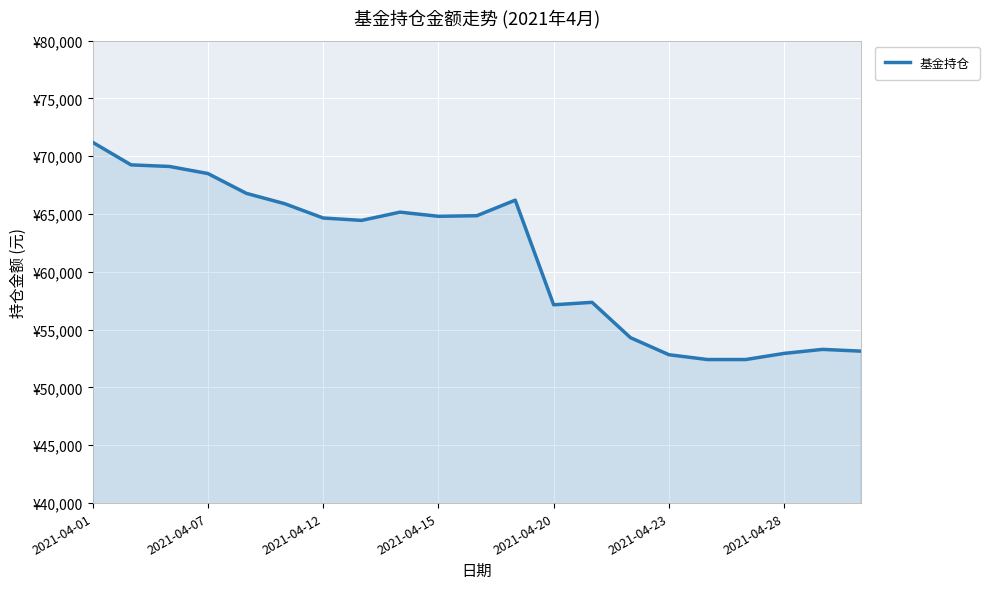

How many interior local valleys (lower than both neighbors) does the data have?

3